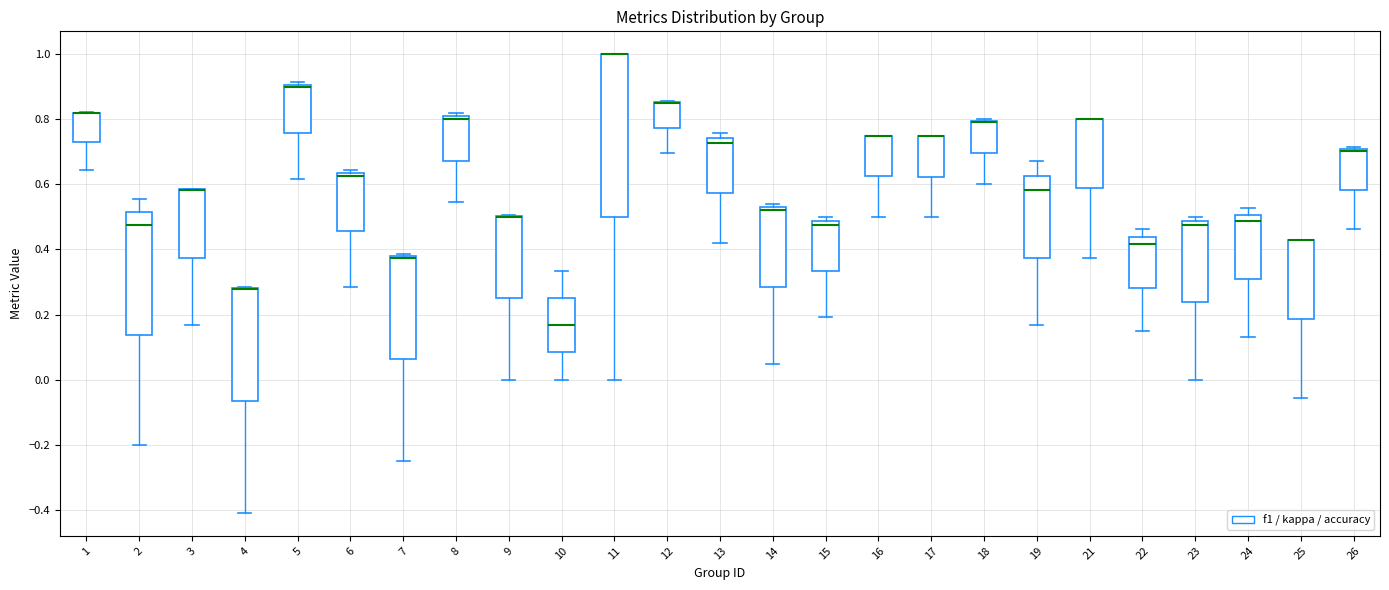

Where is the upper edge of the box at x = 11 on the y-axis? The values are not printed on the chart, so give them approximately, as read against the axis.

1.00